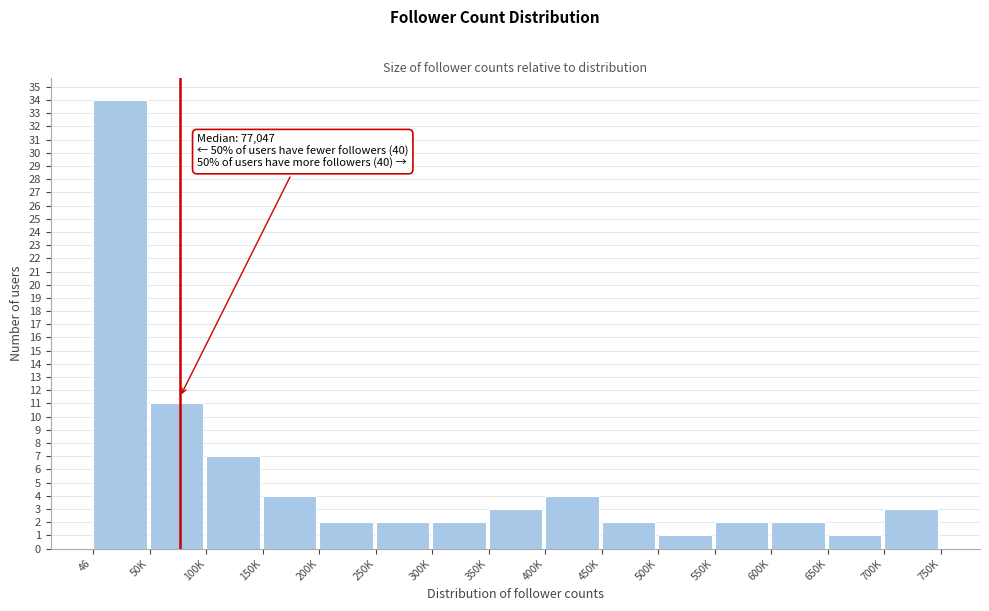

Reading left to right, extract all data points from this chart.

34	11	7	4	2	2	2	3	4	2	1	2	2	1	3